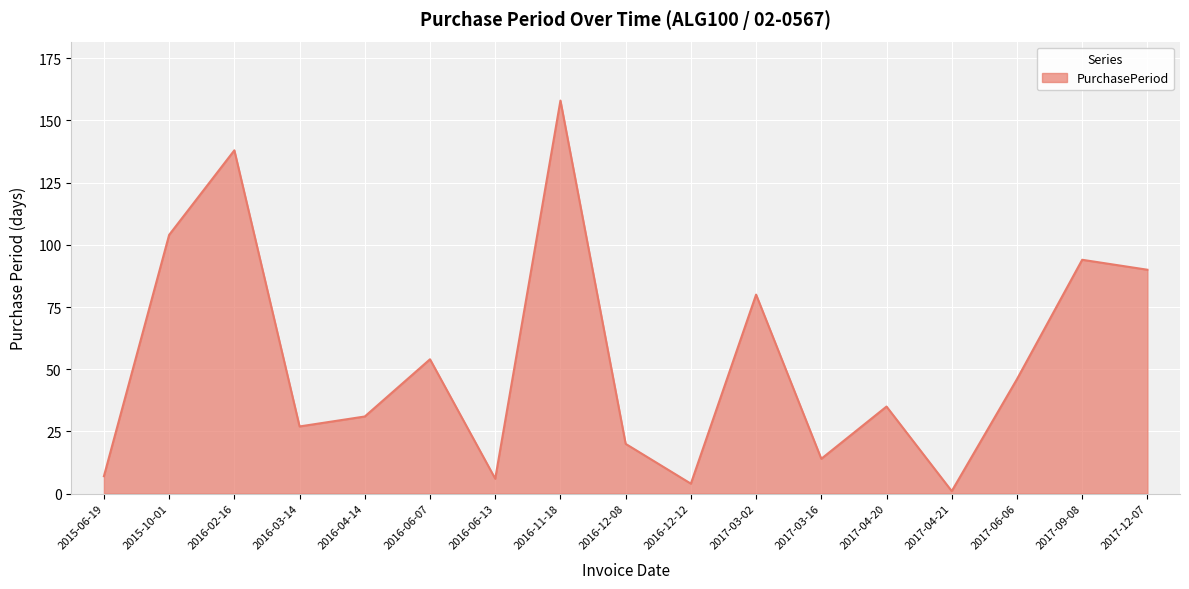

Which label corresponds to the smallest value in the chart?

2017-04-21